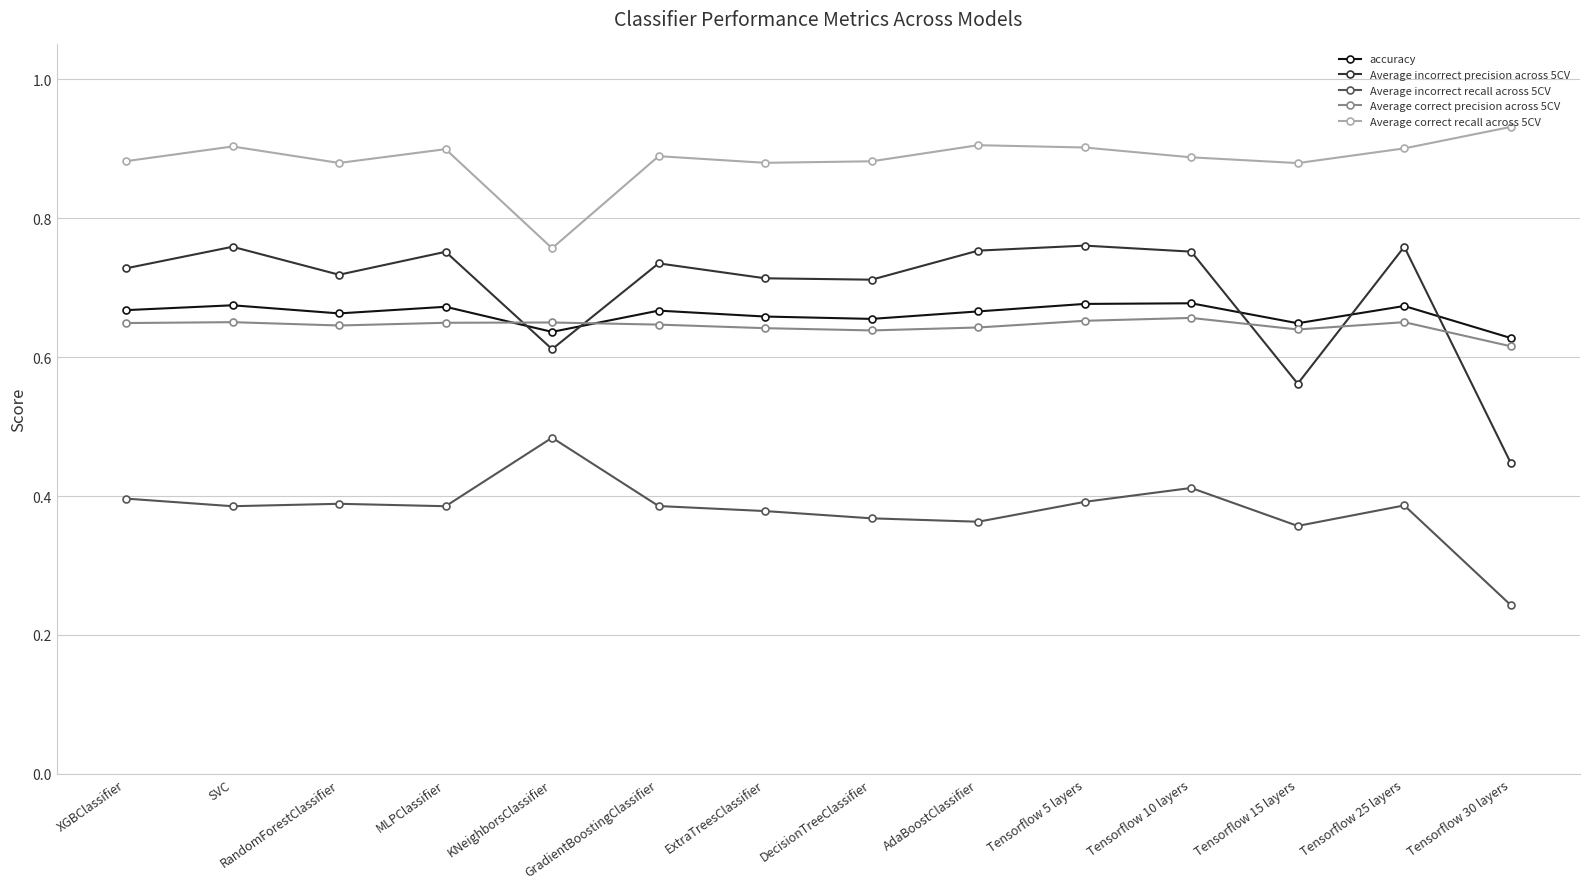

Is it true that Average correct recall across 5CV equals 1.2 at ExtraTreesClassifier?

False